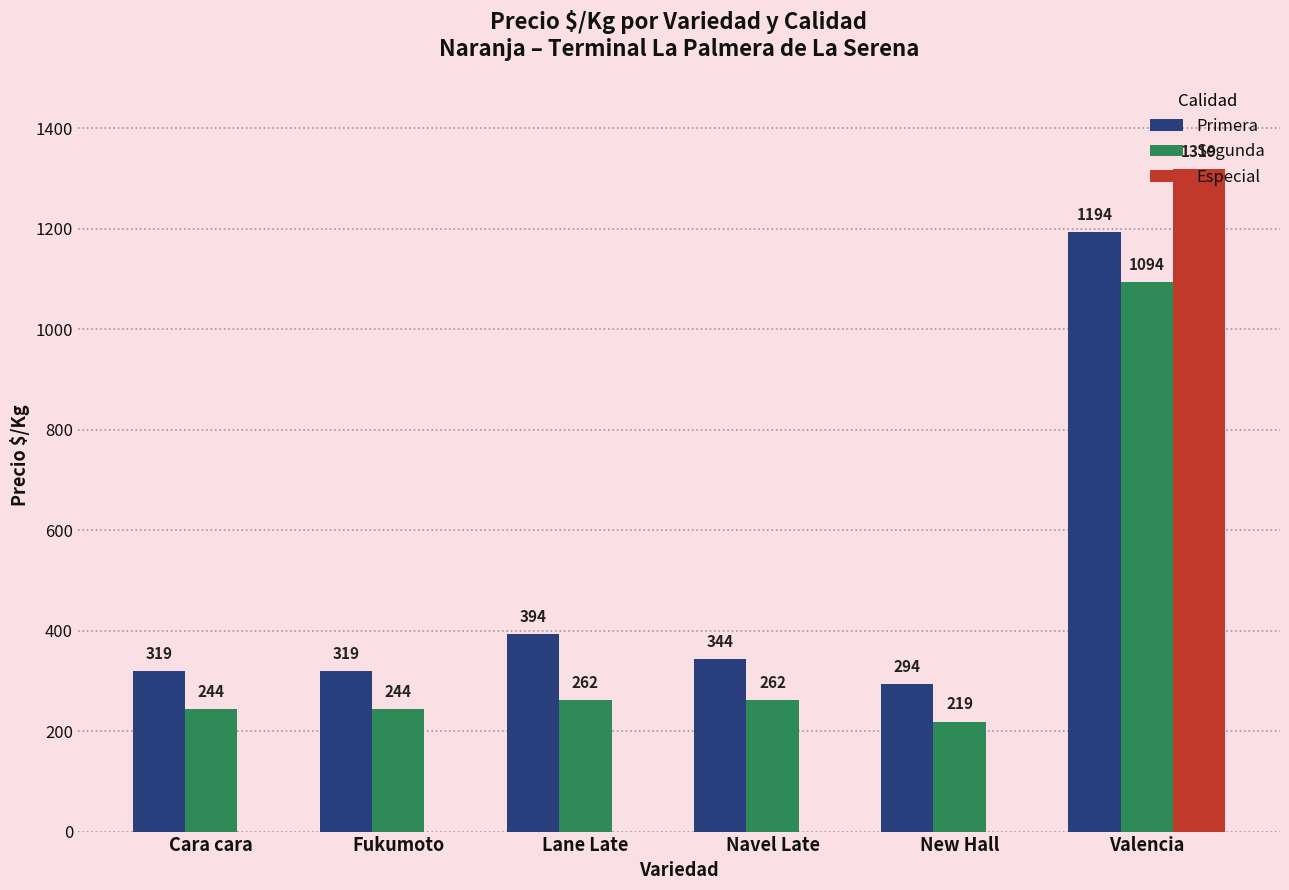

What is the highest value of the Segunda series?

1094